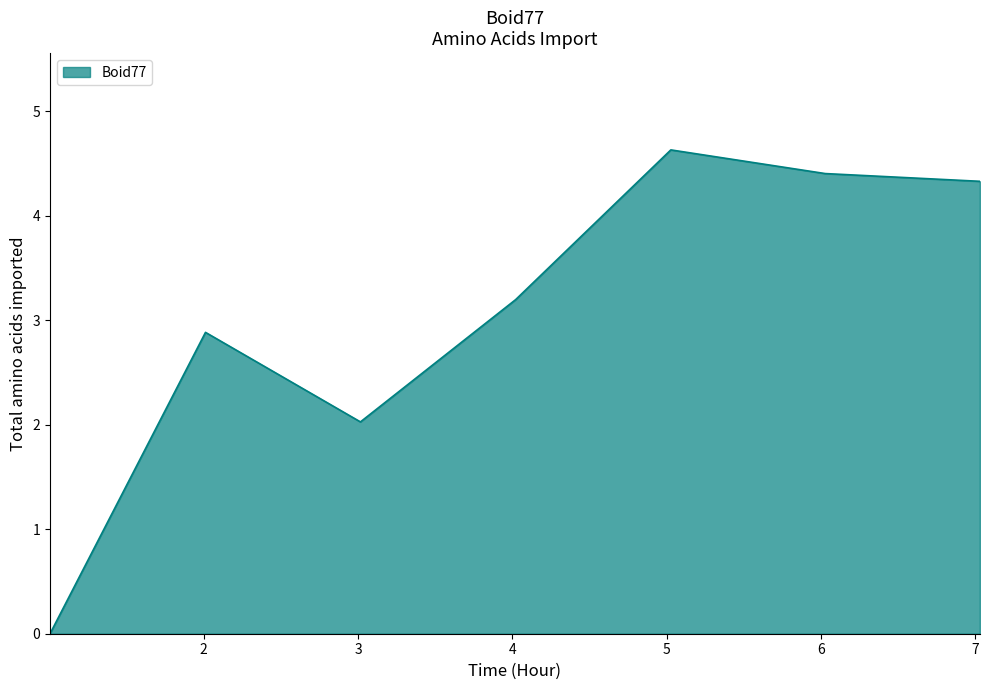

How many values are above zero?

6